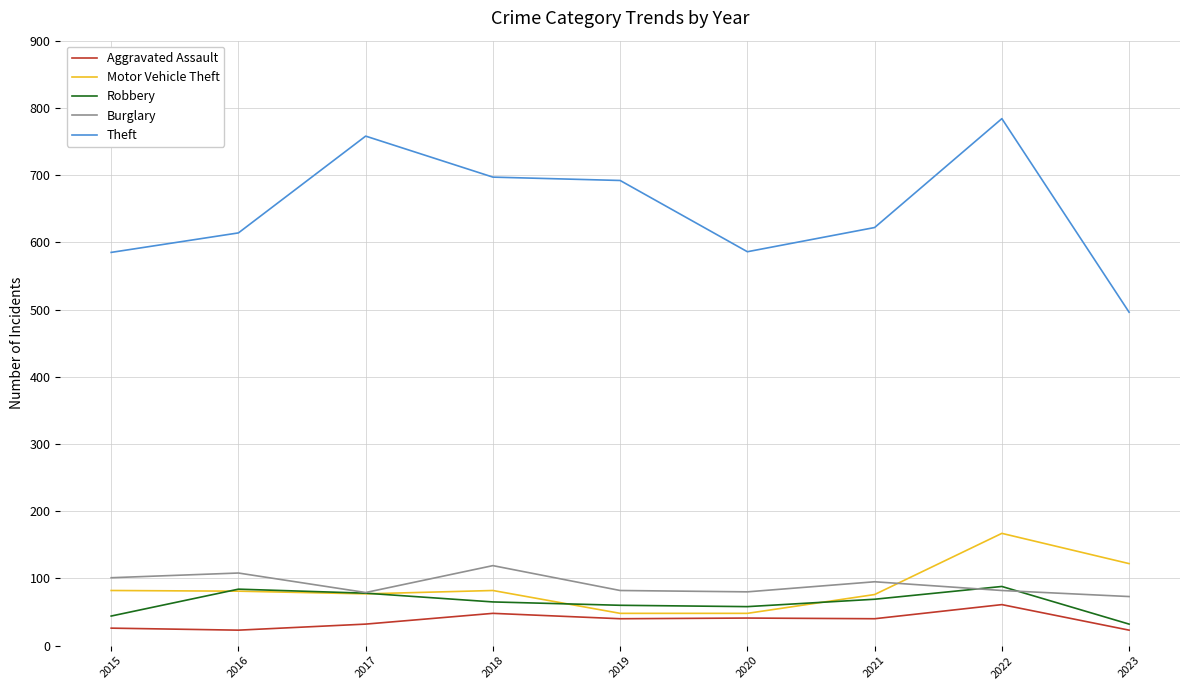

What is the total value across all series at 2021?

902